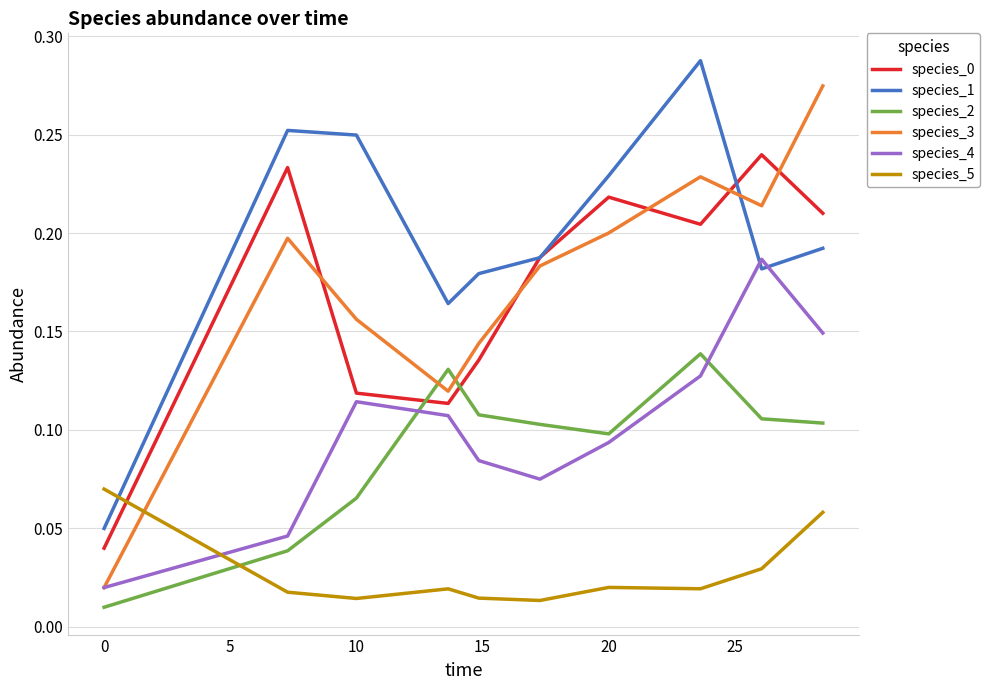

Which series has the widest spread of values?

species_3